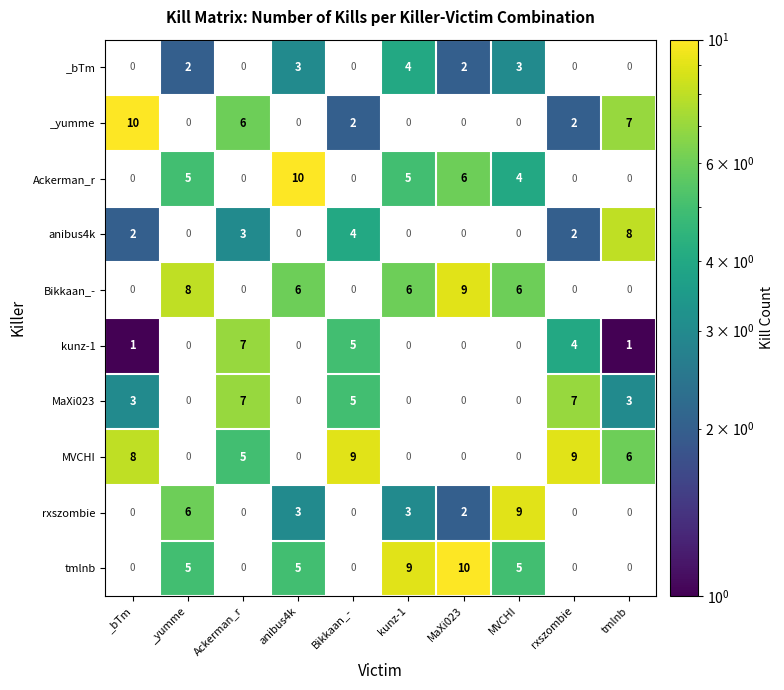

True or false: Ackerman_r has a value of 7 at _yumme.

False